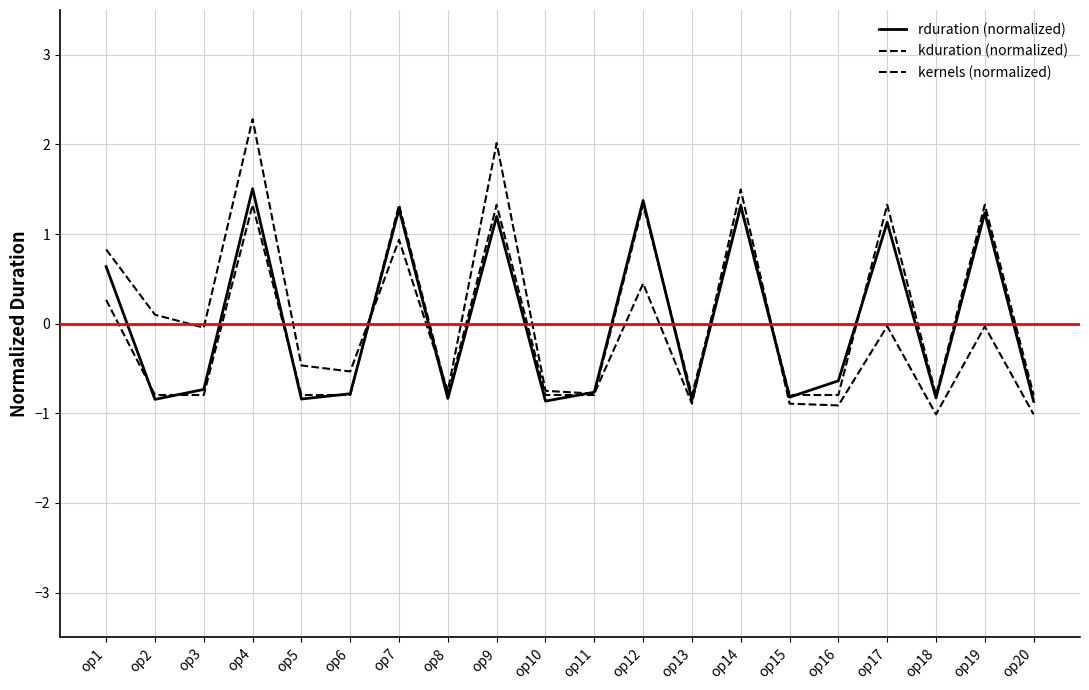

Reading left to right, what are all the values shown in this chart?

rduration (normalized): 0.6	-0.8	-0.7	1.5	-0.8	-0.8	1.3	-0.8	1.2	-0.9	-0.8	1.4	-0.9	1.3	-0.8	-0.6	1.1	-0.8	1.2	-0.9
kduration (normalized): 0.8	0.1	-0.0	2.3	-0.5	-0.5	0.9	-0.8	2.0	-0.7	-0.8	0.4	-0.9	1.5	-0.9	-0.9	-0.0	-1.0	-0.0	-1.0
kernels (normalized): 0.3	-0.8	-0.8	1.3	-0.8	-0.8	1.3	-0.8	1.3	-0.8	-0.8	1.3	-0.8	1.3	-0.8	-0.8	1.3	-0.8	1.3	-0.8